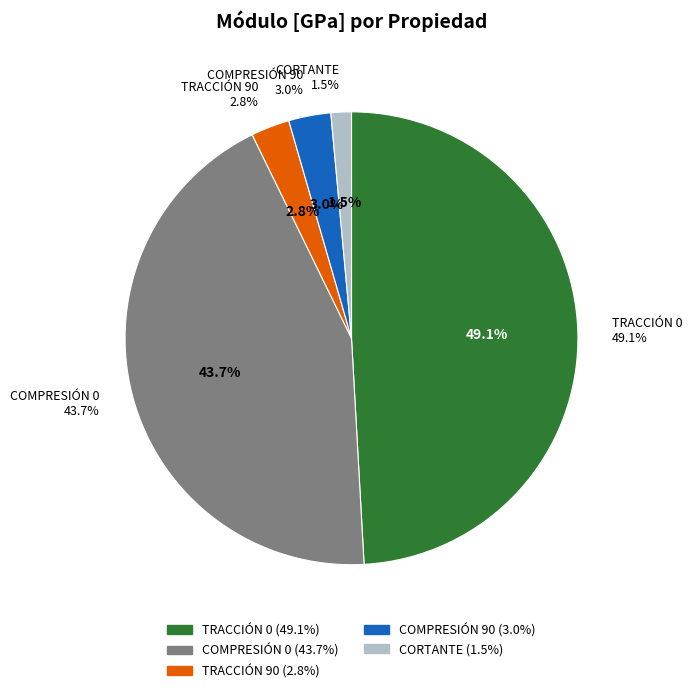

To the nearest percent, what is the difference between the TRACCIÓN 0 and CORTANTE slice percentages?

48%